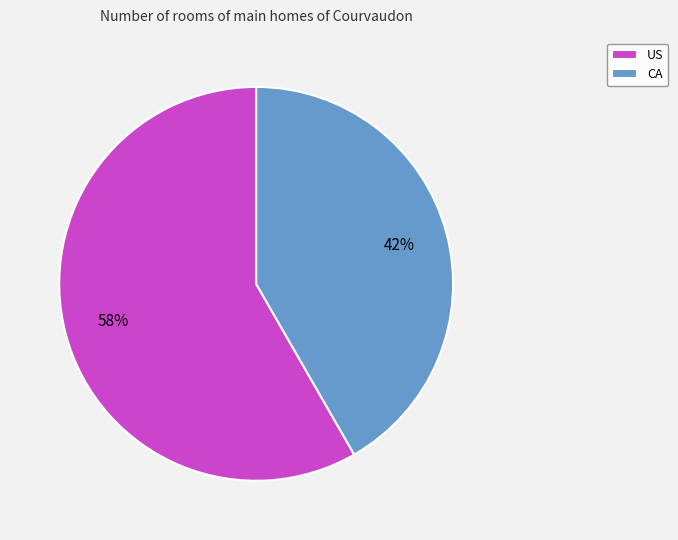

To the nearest percent, what is the average slice percentage?

50%